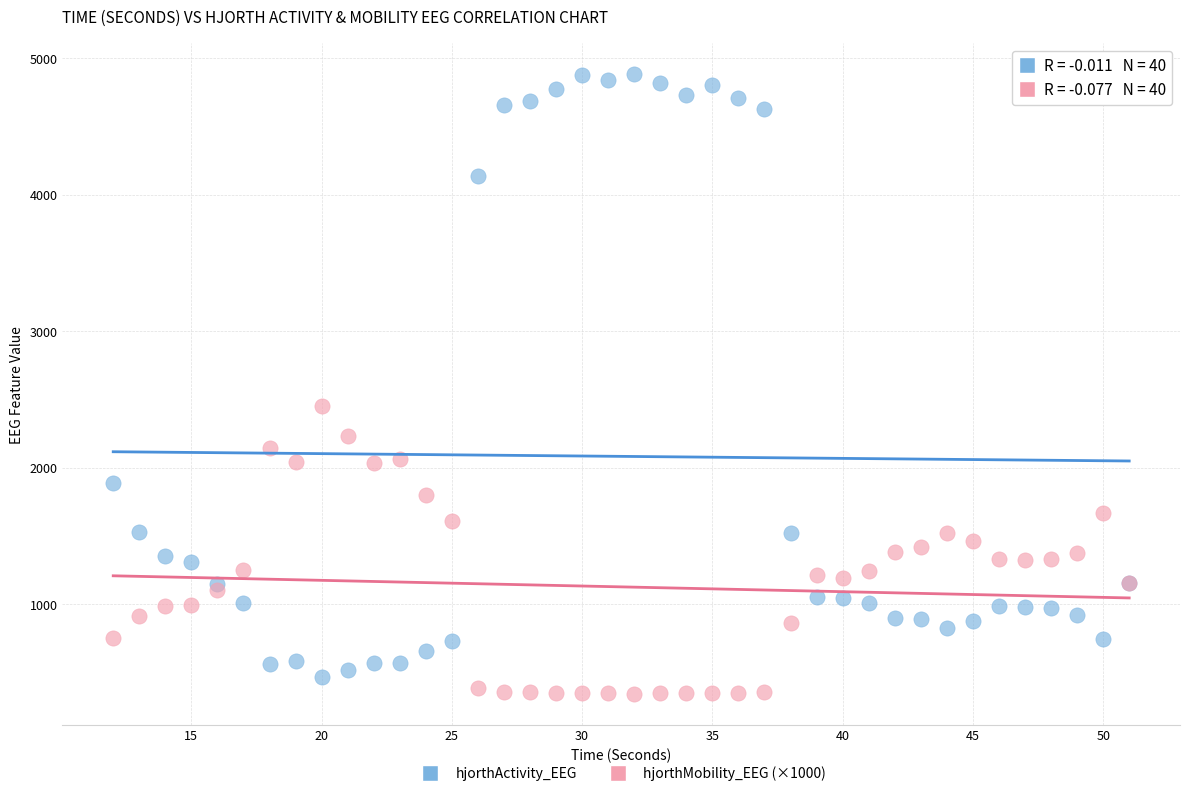

Which series contains the highest Y value?

hjorthActivity_EEG